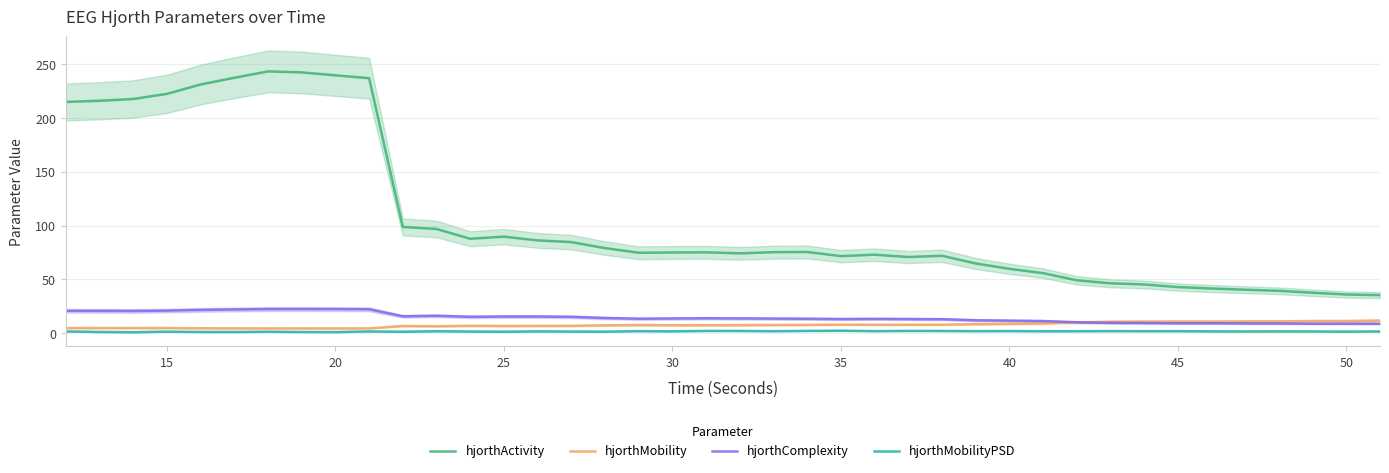

Is the value of hjorthActivity at 35 greater than the value of hjorthMobility at 25?

Yes